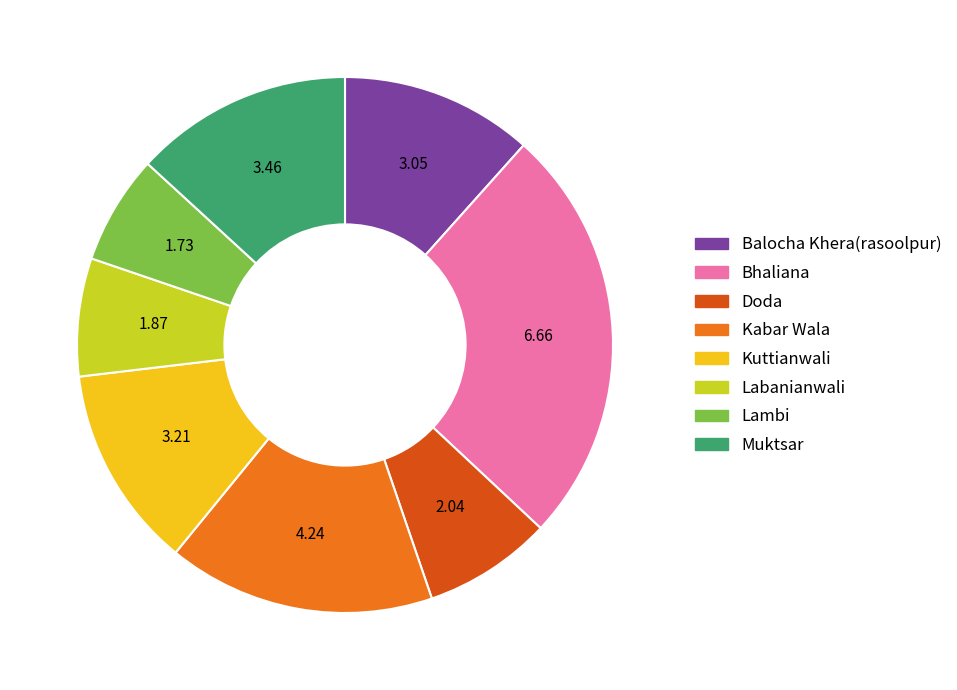

How many segments does this pie chart have?

8